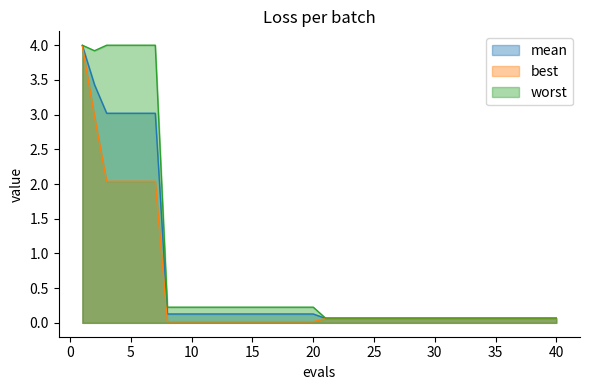

What is the difference between the highest and lowest values at 11?

0.2